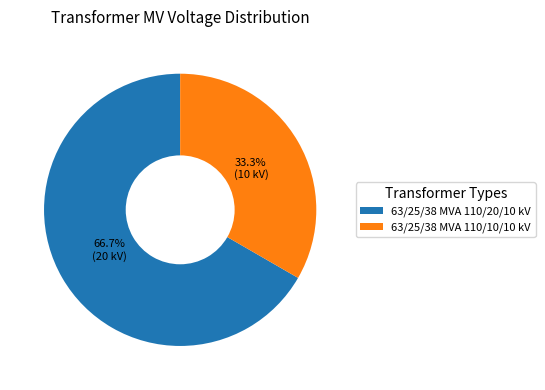

Is there any slice that represents more than half of the pie?

Yes